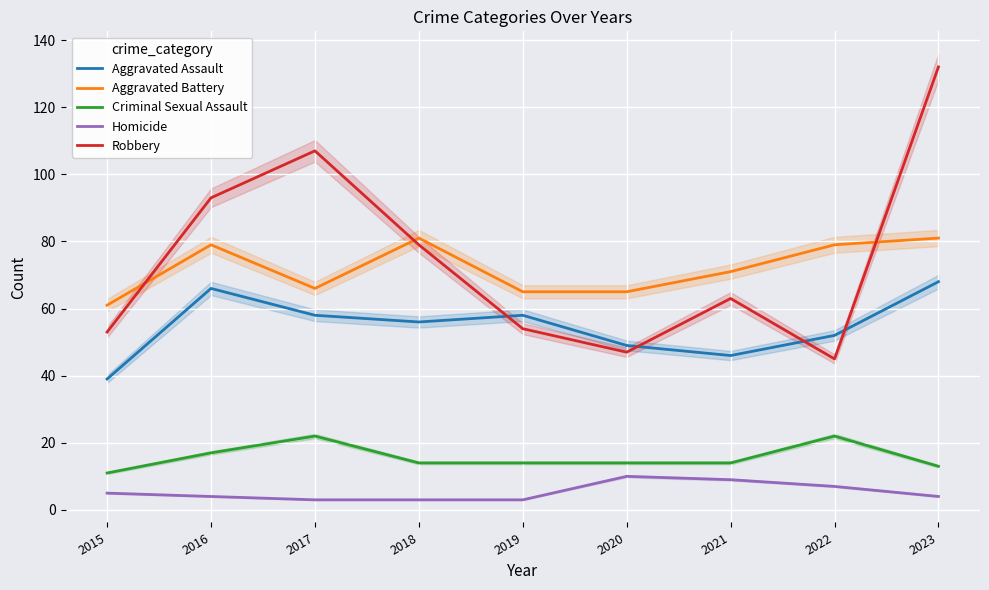

Does the chart display data point markers on the line(s)?

No